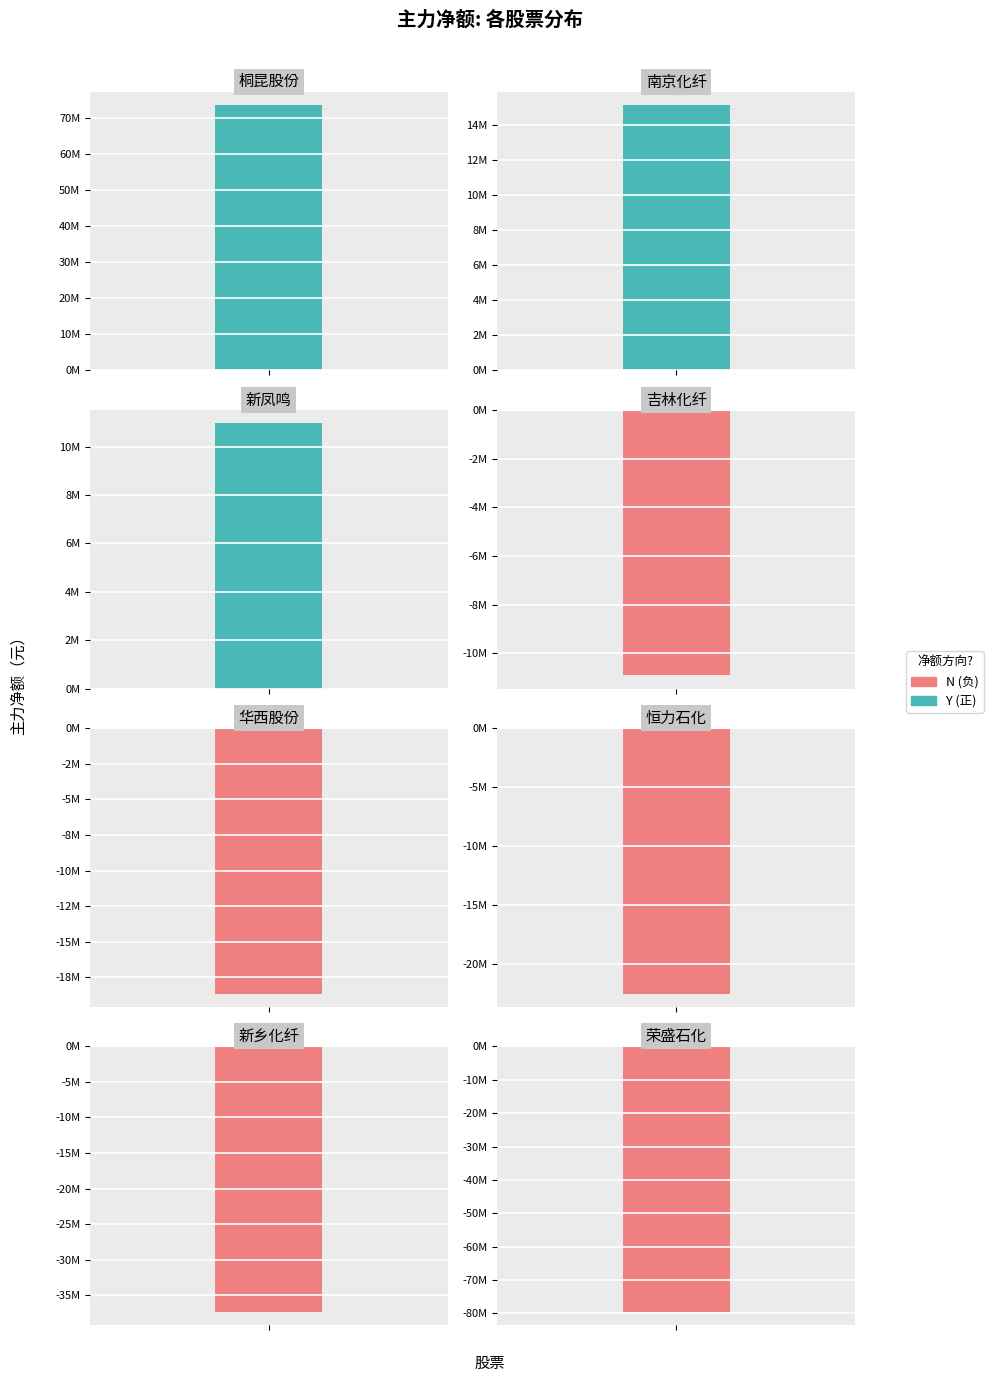

At which category does the chart reach its minimum across all series?

荣盛石化